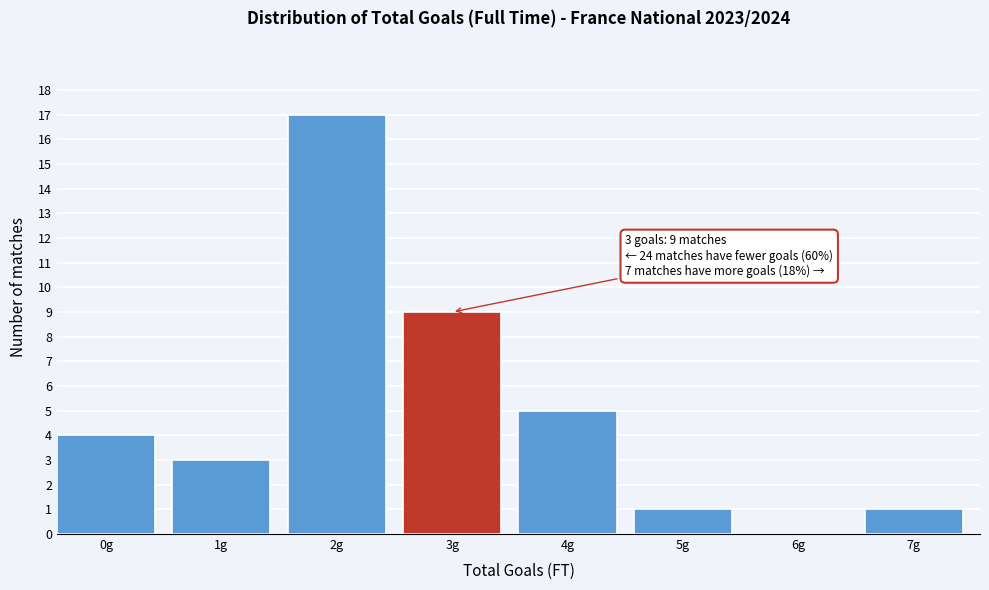

Reading right to left, what are all the values shown in this chart?

7g=1	6g=0	5g=1	4g=5	3g=9	2g=17	1g=3	0g=4